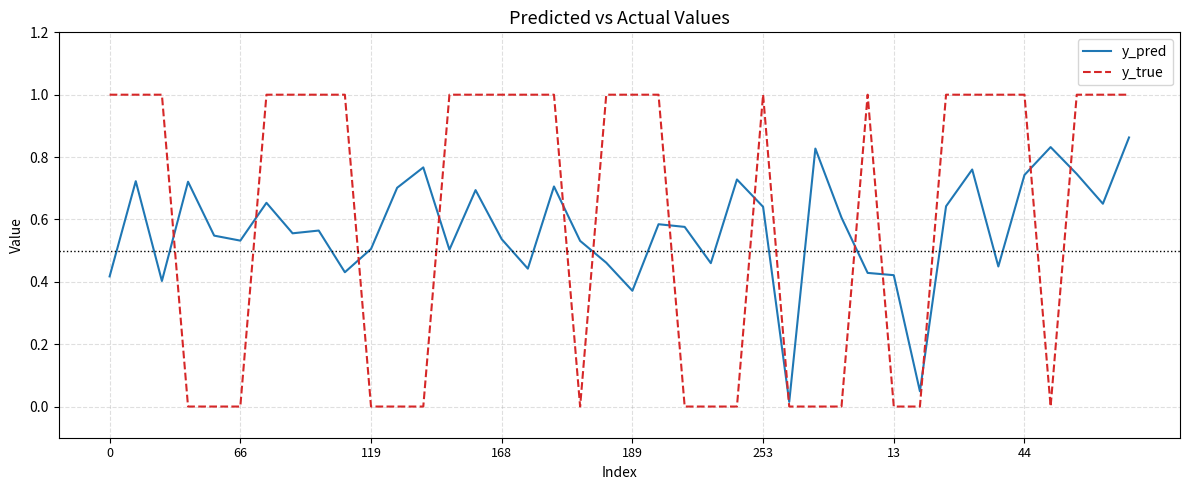

Which series ends up on top after the final intersection of y_true and y_pred?

y_true